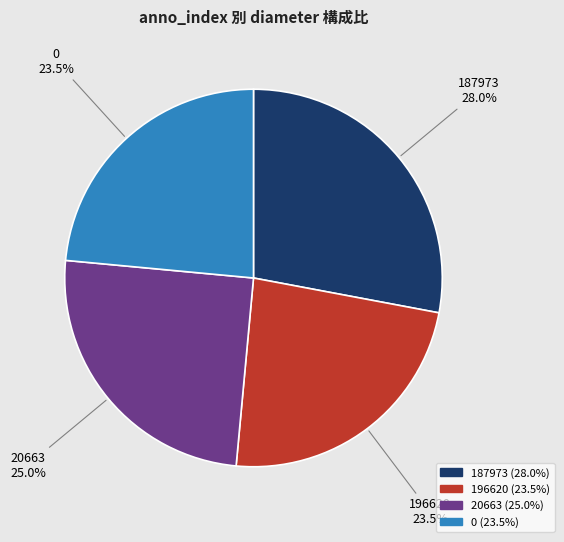

What percentage do 20663 (25.0%) and 187973 (28.0%) together represent?

53.0%